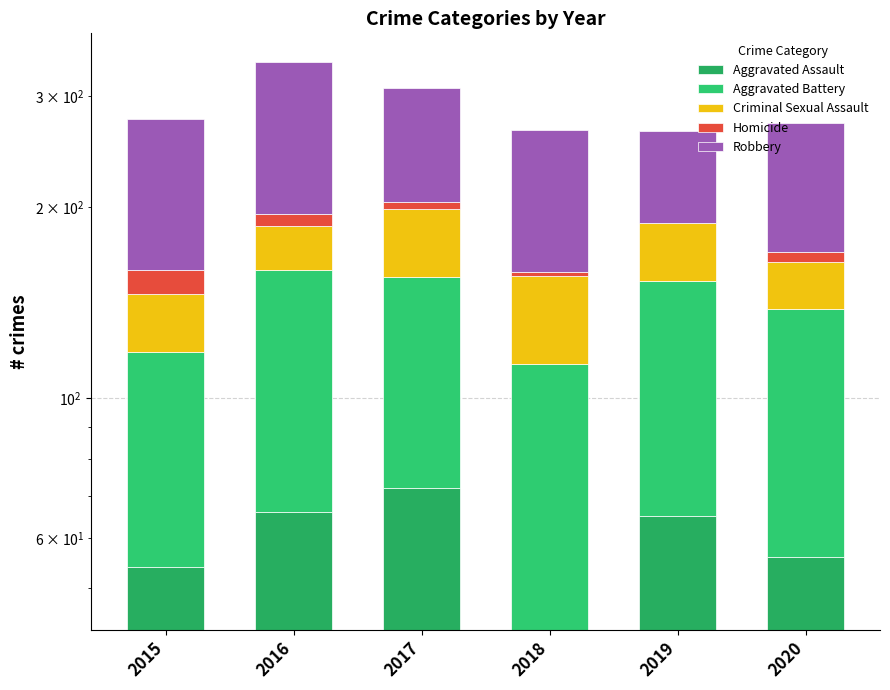

At which category is the sum across all series the highest?

2016